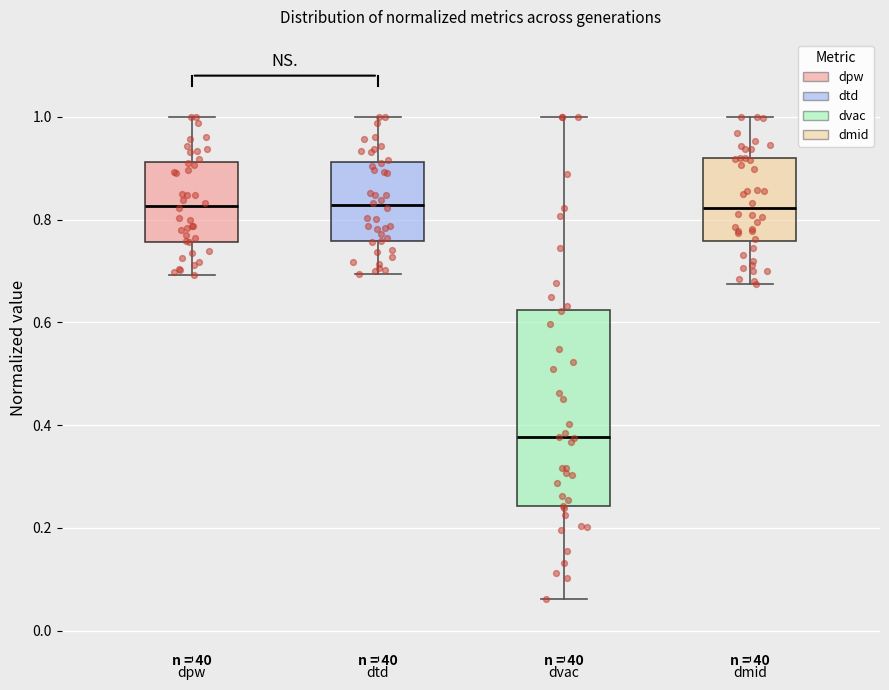

Reading left to right, transcribe this box plot: for each box, give where its median line is, the range the box spans, and where its two whiskers end, as read against the y-axis. The values are not printed on the chart, so give them approximately, as read against the axis.

dpw: median 0.82, box 0.76 to 0.92, whiskers 0.70 to 1.00
dtd: median 0.82, box 0.76 to 0.92, whiskers 0.70 to 1.00
dvac: median 0.38, box 0.24 to 0.62, whiskers 0.06 to 1.00
dmid: median 0.82, box 0.76 to 0.92, whiskers 0.68 to 1.00